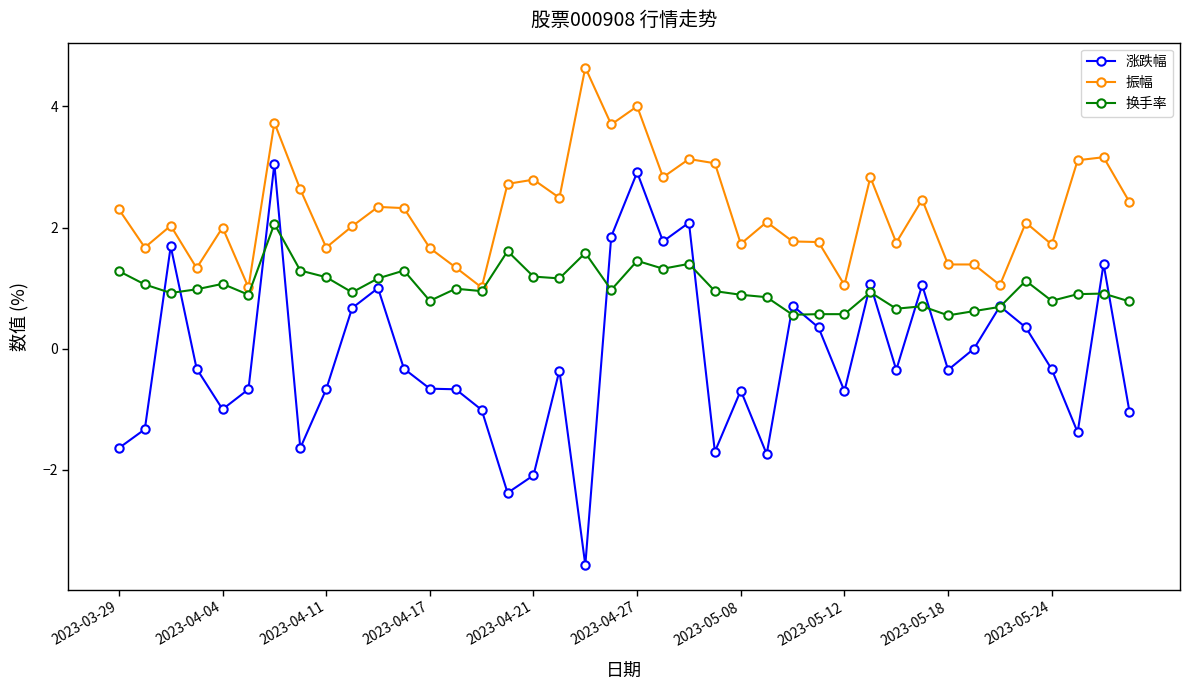

List the series in order of their peak value, lowest first.

换手率, 涨跌幅, 振幅